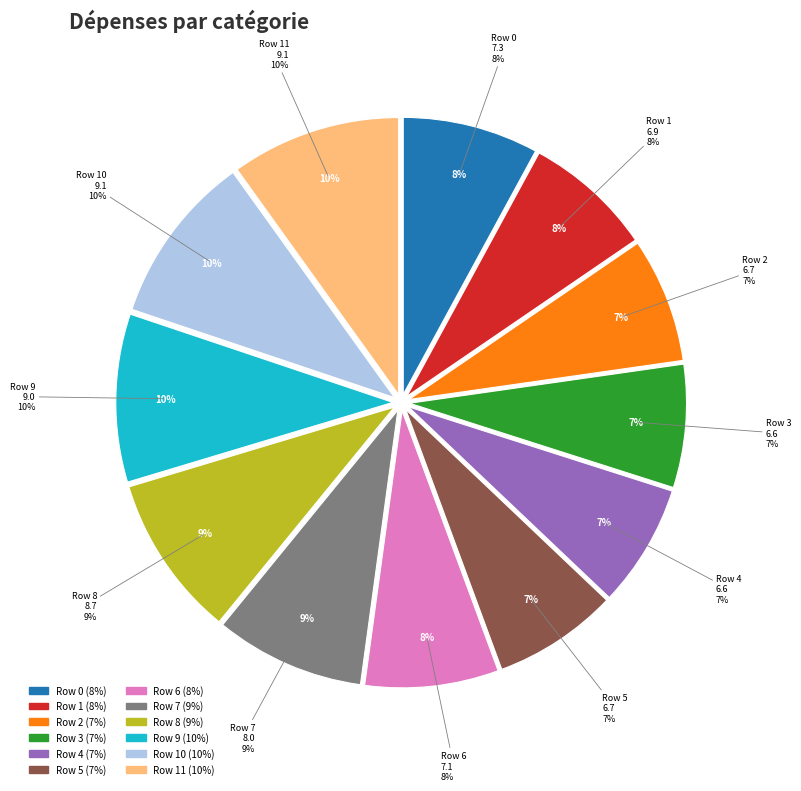

To the nearest percent, what percentage of the pie is Row 1?

8%